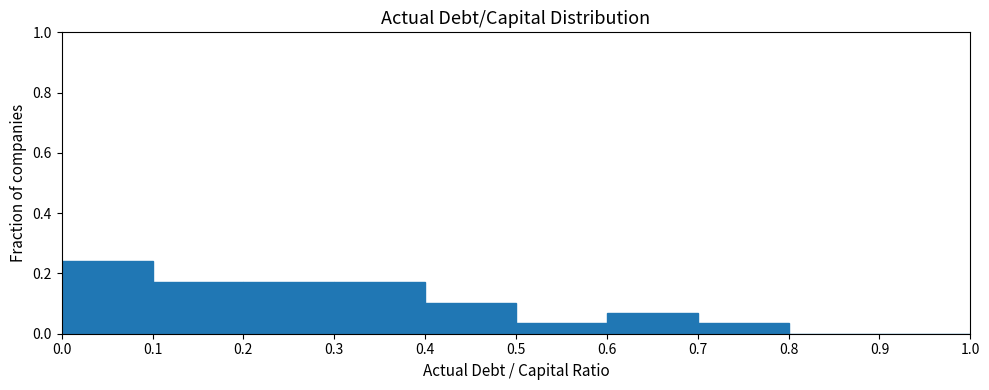

Reading left to right, list every bar in this chart as the range it spans on the x-axis followed by its height. The values are not printed on the chart, so give them approximately, as read against the axis.

0.0 to 0.1: 0.24
0.1 to 0.2: 0.18
0.2 to 0.3: 0.18
0.3 to 0.4: 0.18
0.4 to 0.5: 0.10
0.5 to 0.6: 0.04
0.6 to 0.7: 0.06
0.7 to 0.8: 0.04
0.8 to 0.9: 0
0.9 to 1.0: 0